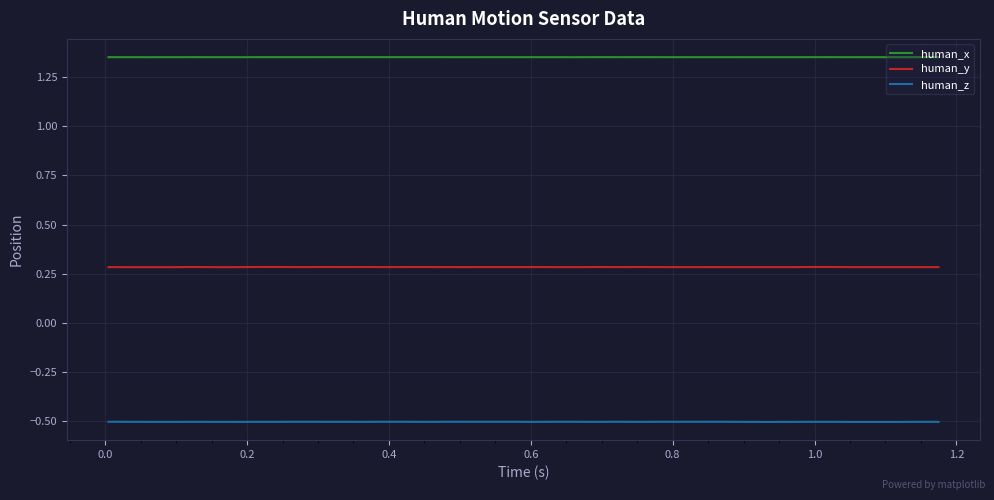

Which series has the largest total across all categories?

human_x